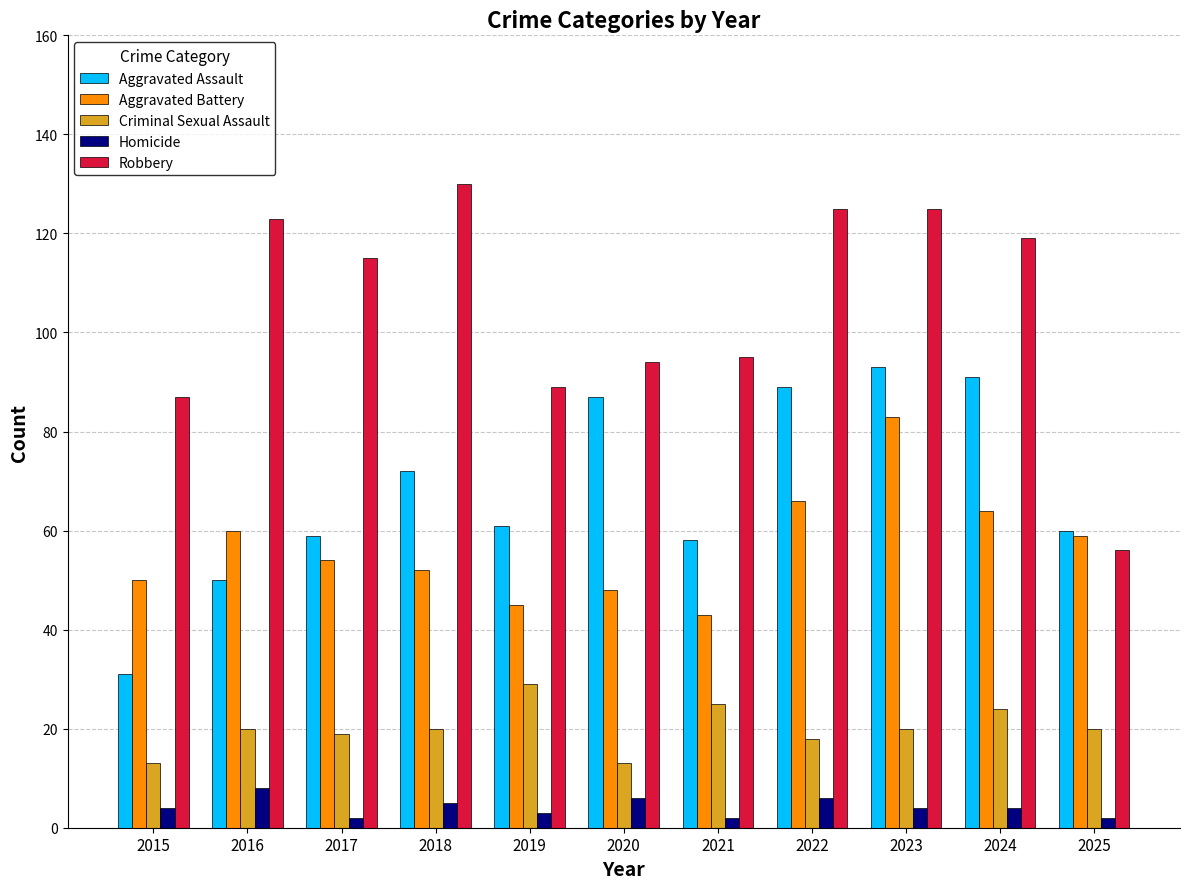

The value of Criminal Sexual Assault at 2025 is 11. True or false?

False